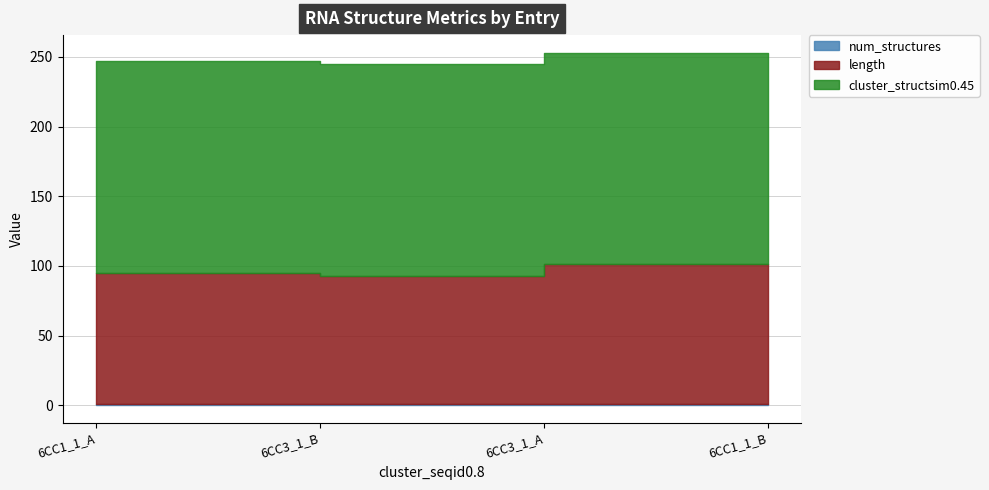

What are all the series names shown in the legend?

length, cluster_structsim0.45, num_structures